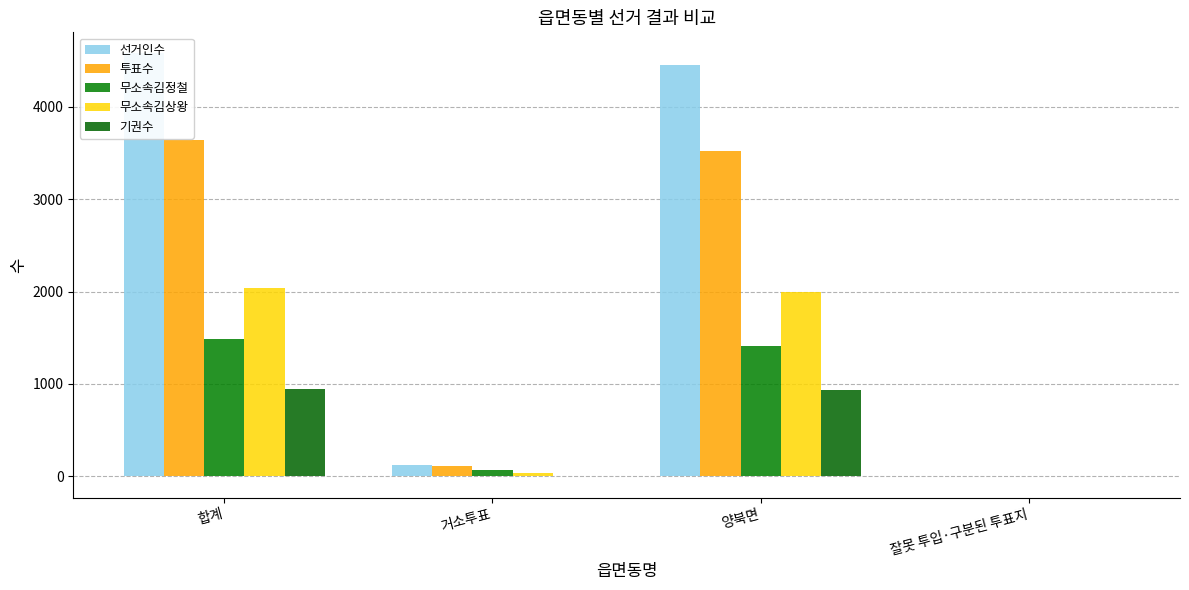

What is the label of the 3rd bar from the right?

거소투표